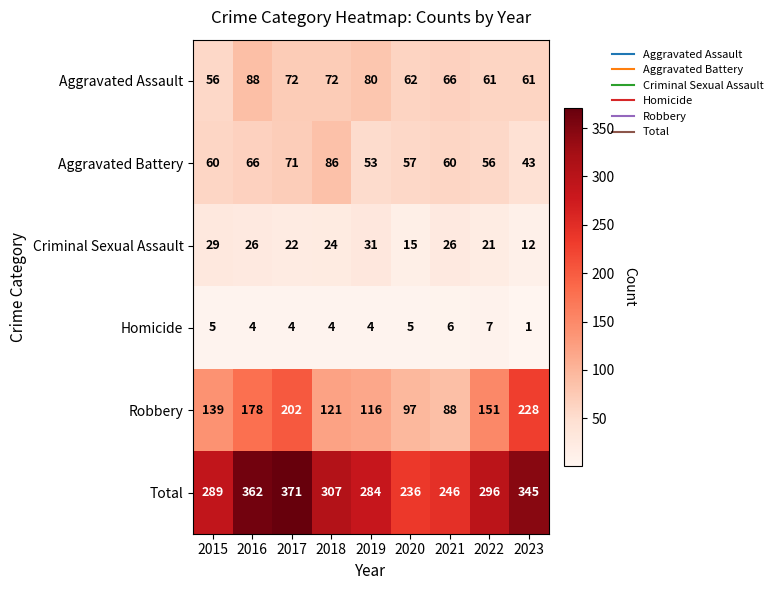

What is the difference between the Total values at 2023 and 2018?

38